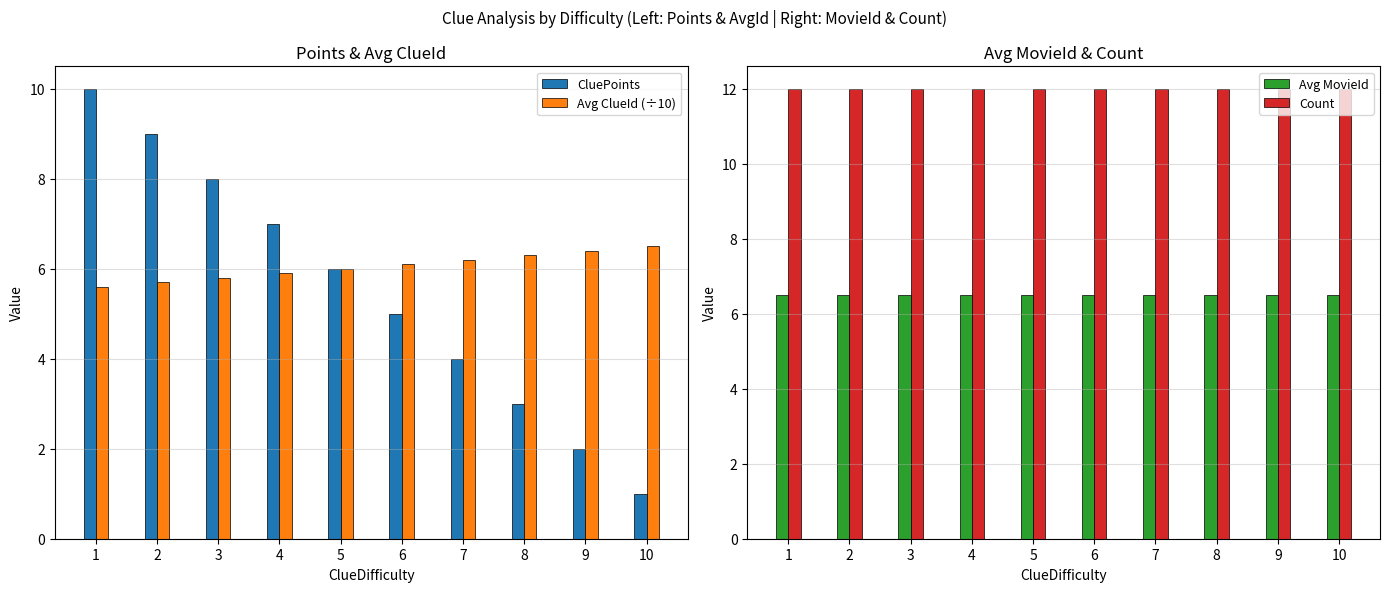

What is the value of the Avg MovieId bar at the 5th from the left?

6.5